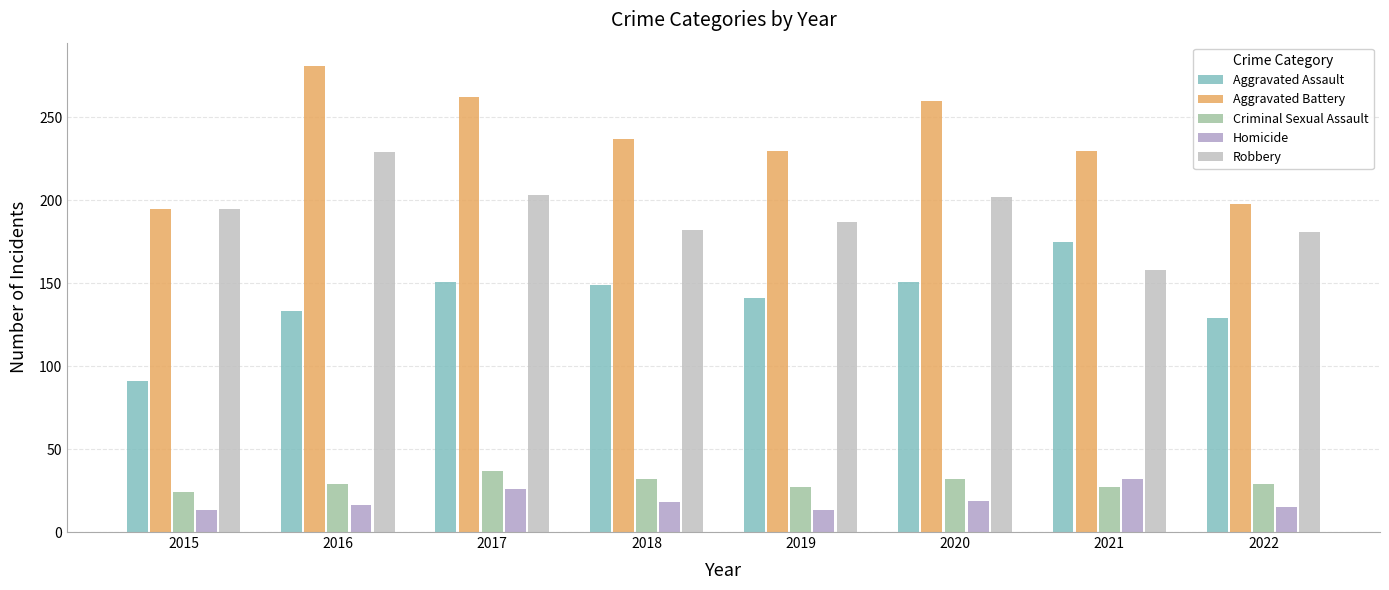

List the labels in order of Aggravated Battery value, largest first.

2016, 2017, 2020, 2018, 2019, 2021, 2022, 2015